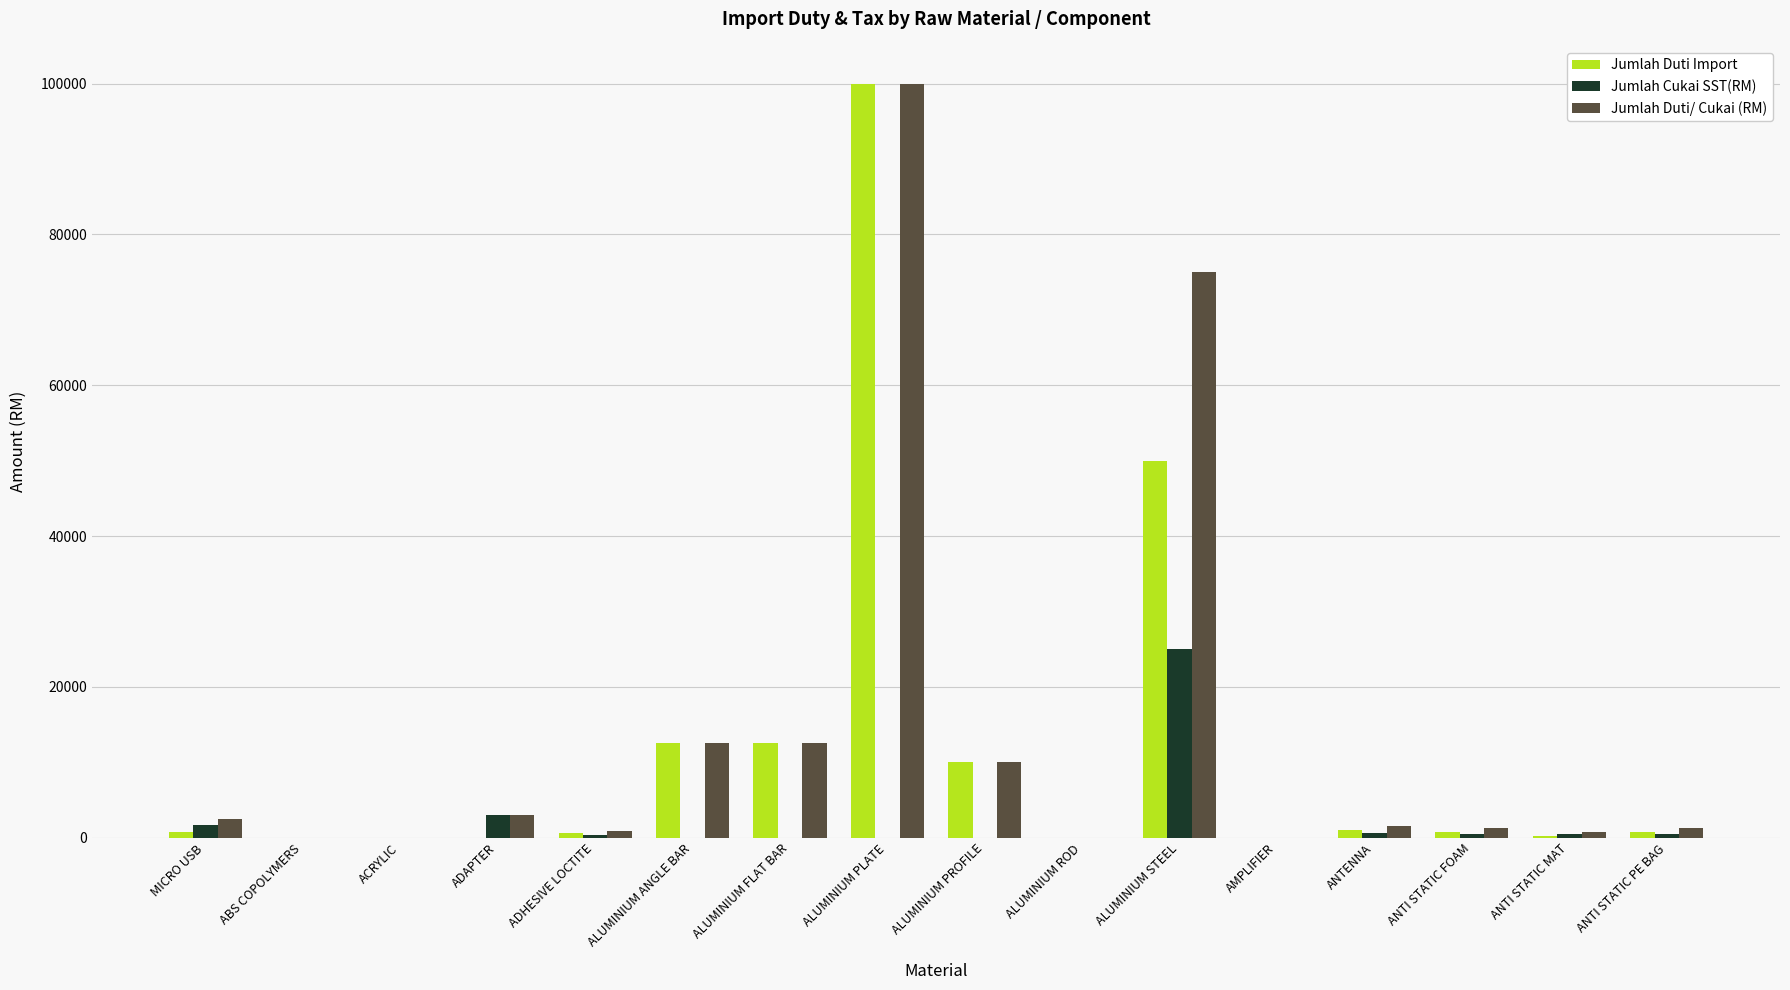

What are all the series names shown in the legend?

Jumlah Duti Import, Jumlah Cukai SST(RM), Jumlah Duti/ Cukai (RM)